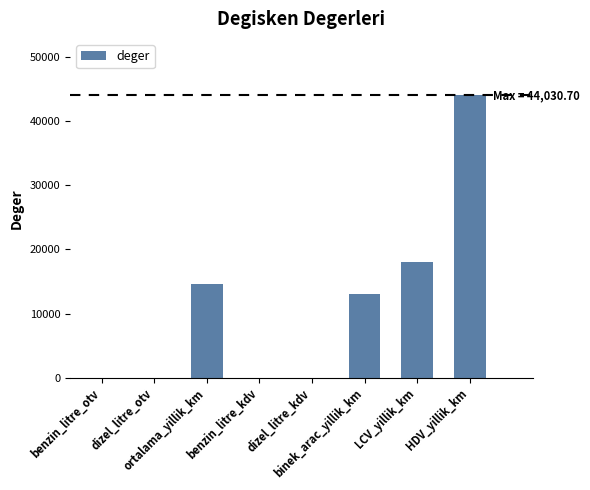

What is the sum of all values?

89861.3